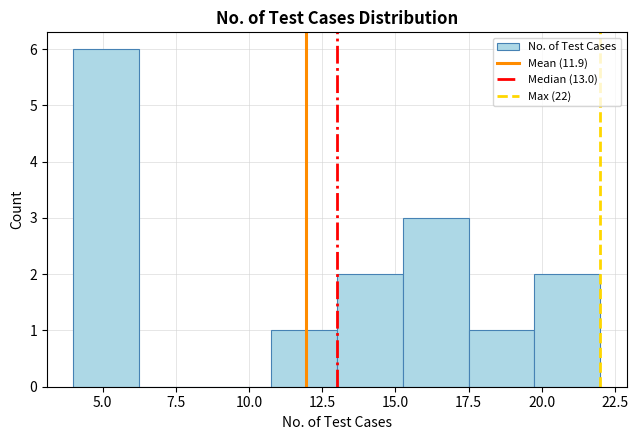

Over which range of the x-axis is the bar tallest?

4.00 to 6.25